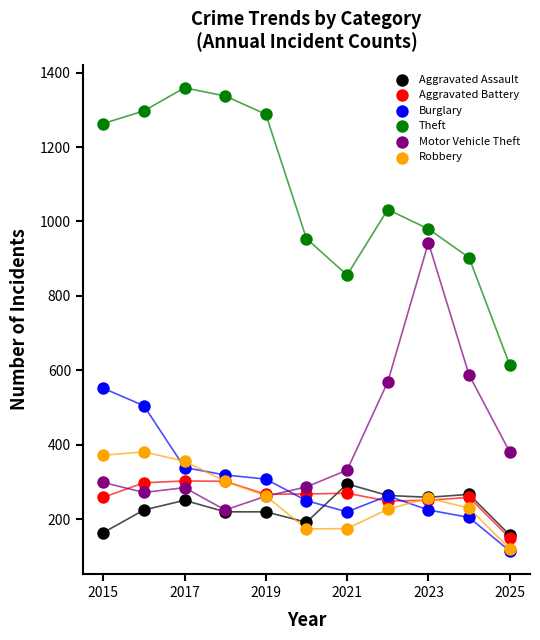

Which series has the largest Y range (max minus min)?

Theft